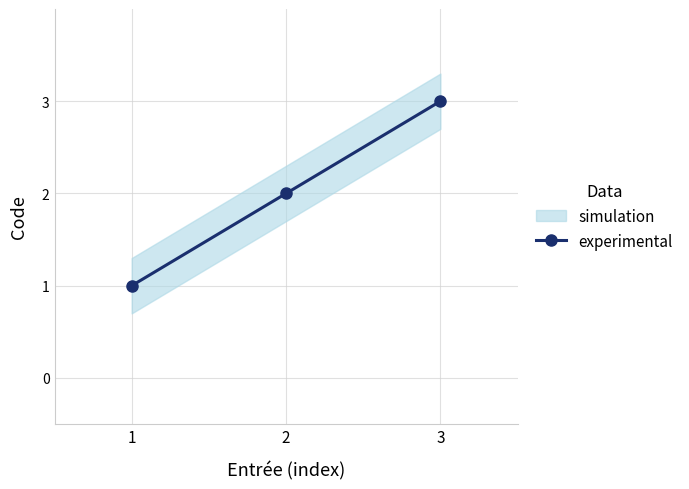

List the labels in order of value, largest first.

3, 2, 1